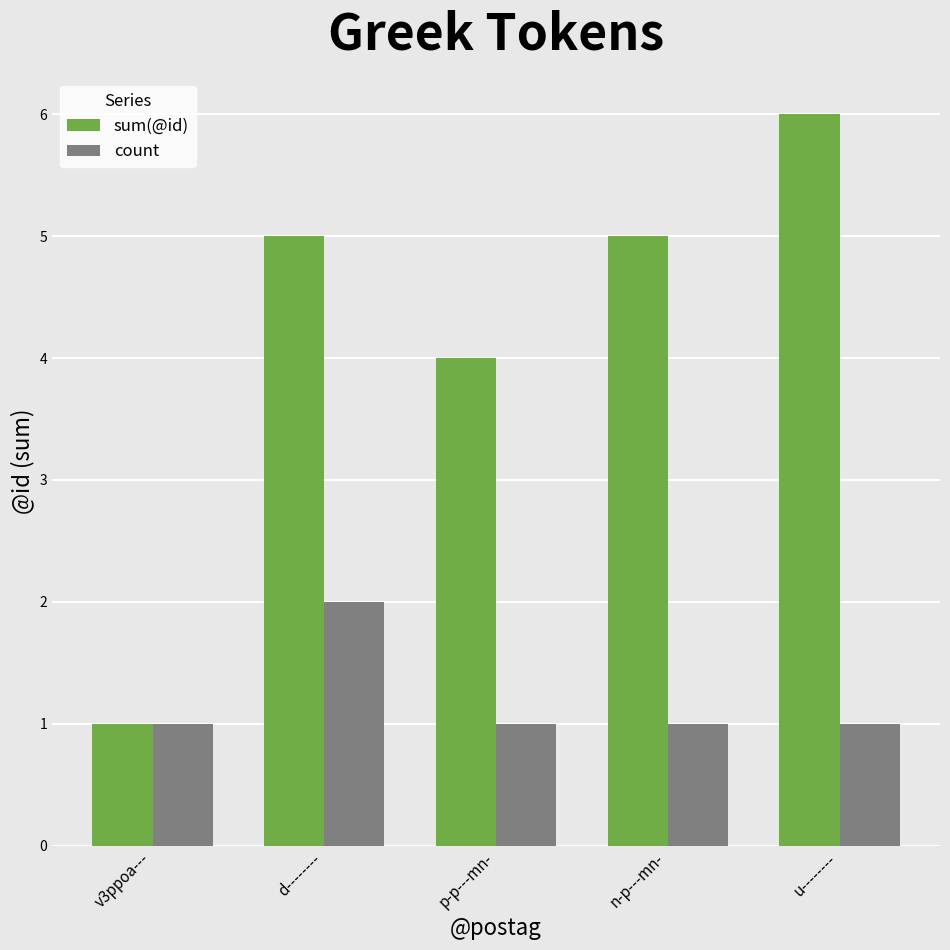

What is the minimum value for sum(@id)?

1